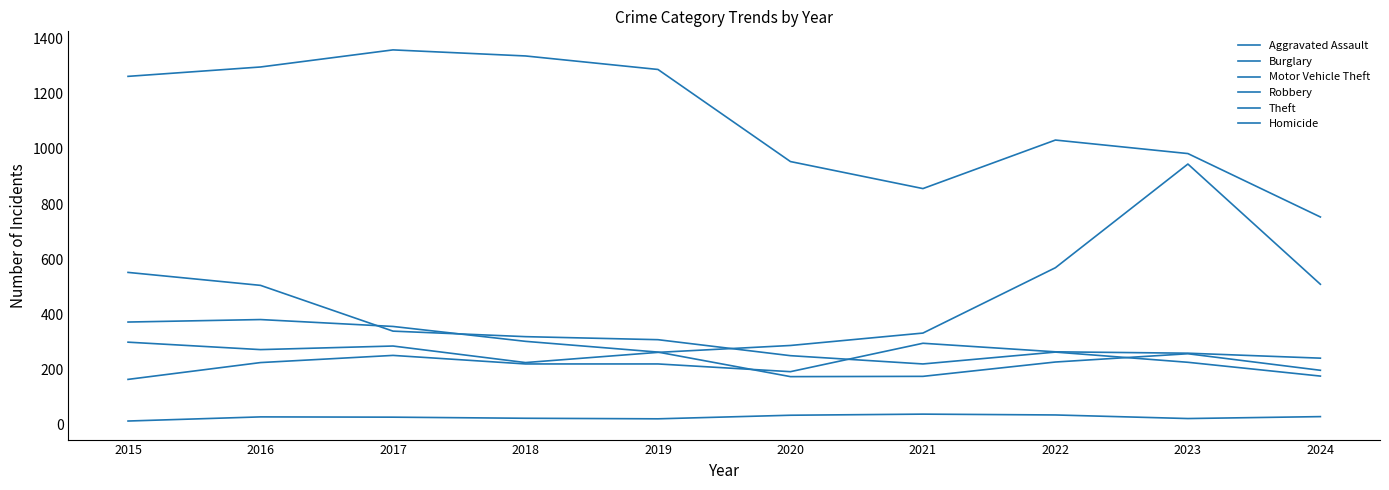

At how many categories does at least one series exceed 792?

9